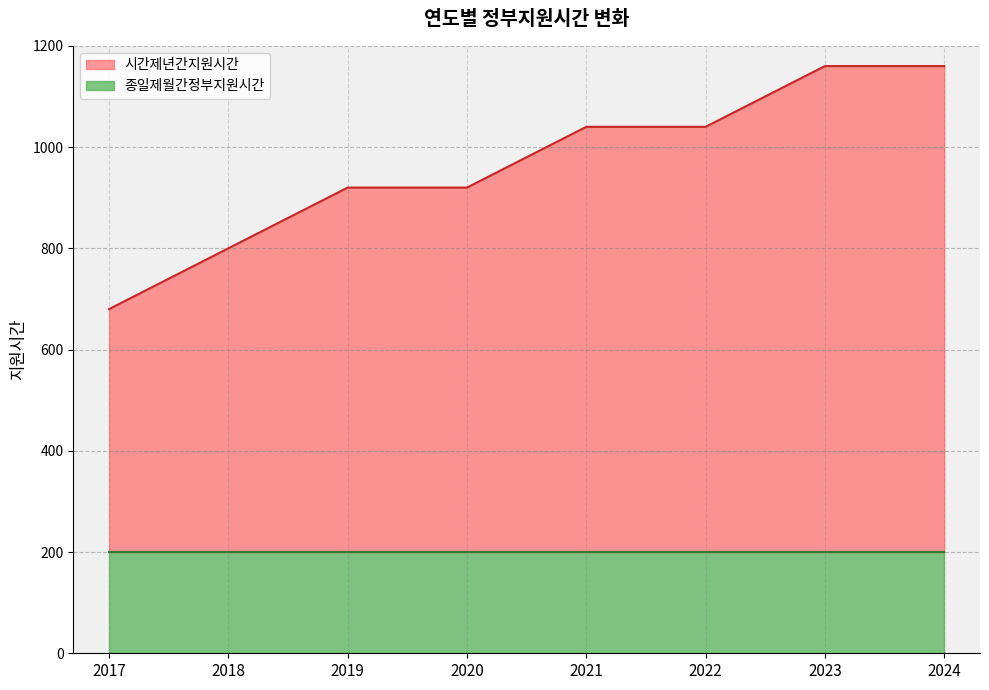

Is it true that the value at 2017 is 680?

True